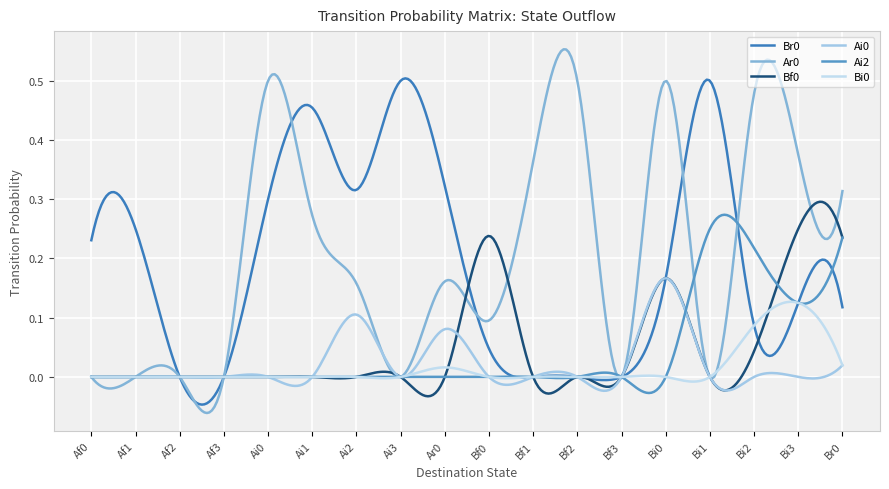

How many lines are shown in the chart?

6